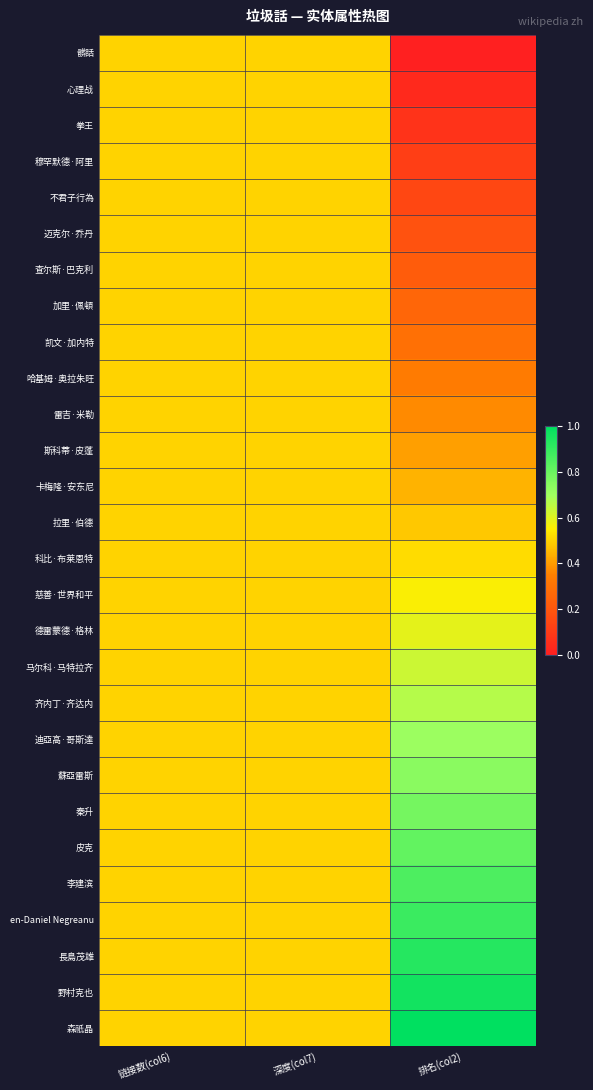

Reading right to left, what are all the values shown in this chart?

髒話: 排名(col2)=0.0	深度(col7)=0.5	链接数(col6)=0.5
心理战: 排名(col2)=0.0	深度(col7)=0.5	链接数(col6)=0.5
拳王: 排名(col2)=0.1	深度(col7)=0.5	链接数(col6)=0.5
穆罕默德·阿里: 排名(col2)=0.1	深度(col7)=0.5	链接数(col6)=0.5
不君子行為: 排名(col2)=0.1	深度(col7)=0.5	链接数(col6)=0.5
迈克尔·乔丹: 排名(col2)=0.2	深度(col7)=0.5	链接数(col6)=0.5
查尔斯·巴克利: 排名(col2)=0.2	深度(col7)=0.5	链接数(col6)=0.5
加里·佩頓: 排名(col2)=0.3	深度(col7)=0.5	链接数(col6)=0.5
凯文·加内特: 排名(col2)=0.3	深度(col7)=0.5	链接数(col6)=0.5
哈基姆·奥拉朱旺: 排名(col2)=0.3	深度(col7)=0.5	链接数(col6)=0.5
雷吉·米勒: 排名(col2)=0.4	深度(col7)=0.5	链接数(col6)=0.5
斯科蒂·皮蓬: 排名(col2)=0.4	深度(col7)=0.5	链接数(col6)=0.5
卡梅隆·安东尼: 排名(col2)=0.4	深度(col7)=0.5	链接数(col6)=0.5
拉里·伯德: 排名(col2)=0.5	深度(col7)=0.5	链接数(col6)=0.5
科比·布莱恩特: 排名(col2)=0.5	深度(col7)=0.5	链接数(col6)=0.5
慈善·世界和平: 排名(col2)=0.6	深度(col7)=0.5	链接数(col6)=0.5
德雷蒙德·格林: 排名(col2)=0.6	深度(col7)=0.5	链接数(col6)=0.5
马尔科·马特拉齐: 排名(col2)=0.6	深度(col7)=0.5	链接数(col6)=0.5
齐内丁·齐达内: 排名(col2)=0.7	深度(col7)=0.5	链接数(col6)=0.5
迪亞高·哥斯達: 排名(col2)=0.7	深度(col7)=0.5	链接数(col6)=0.5
蘇亞雷斯: 排名(col2)=0.7	深度(col7)=0.5	链接数(col6)=0.5
秦升: 排名(col2)=0.8	深度(col7)=0.5	链接数(col6)=0.5
皮克: 排名(col2)=0.8	深度(col7)=0.5	链接数(col6)=0.5
李建滨: 排名(col2)=0.9	深度(col7)=0.5	链接数(col6)=0.5
en-Daniel Negreanu: 排名(col2)=0.9	深度(col7)=0.5	链接数(col6)=0.5
長島茂雄: 排名(col2)=0.9	深度(col7)=0.5	链接数(col6)=0.5
野村克也: 排名(col2)=1.0	深度(col7)=0.5	链接数(col6)=0.5
森祇晶: 排名(col2)=1.0	深度(col7)=0.5	链接数(col6)=0.5